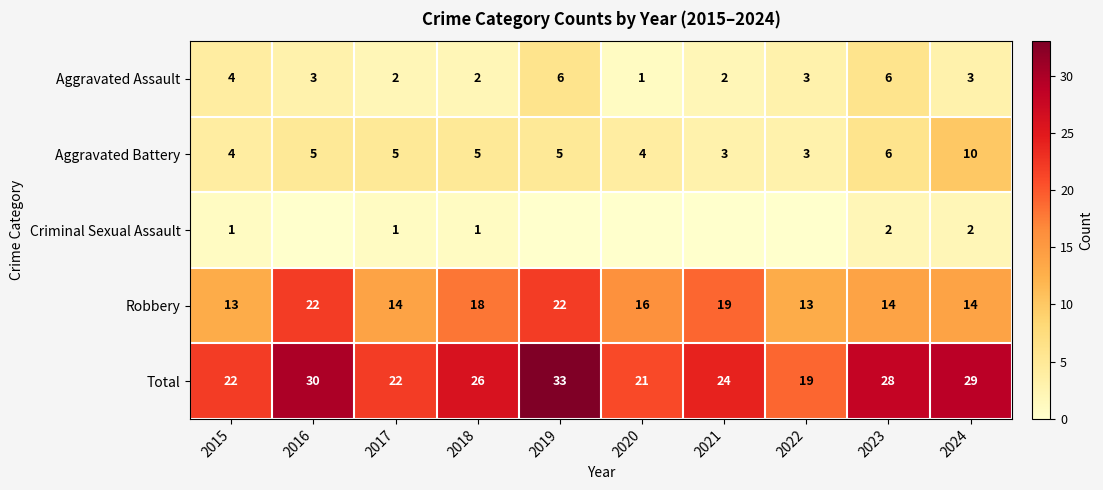

What is the highest value of the Aggravated Battery series?

10